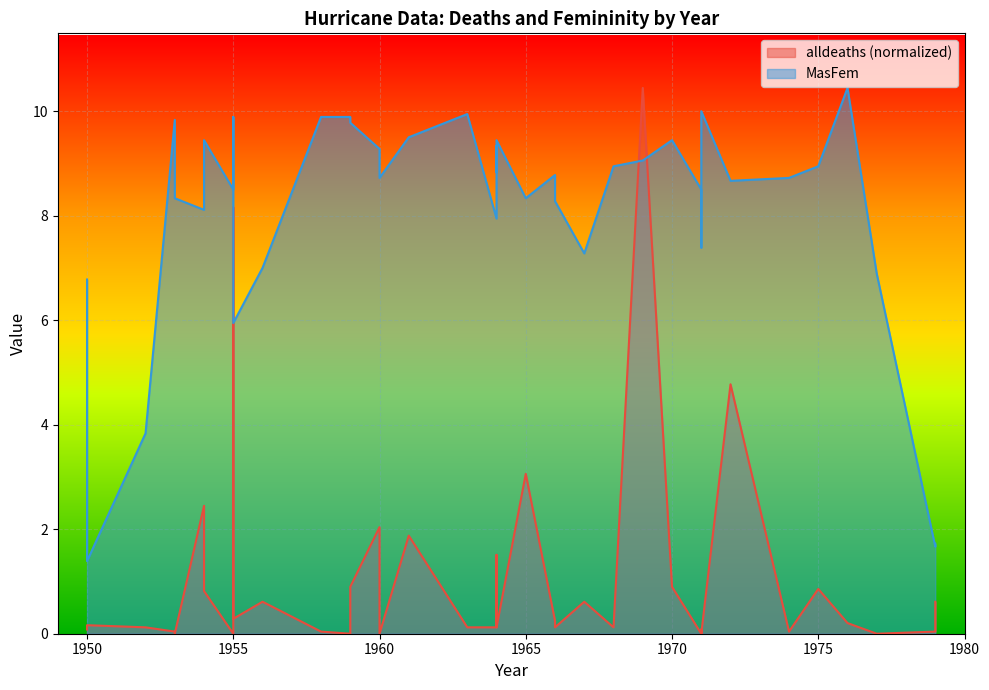

What are all the series names shown in the legend?

alldeaths, MasFem